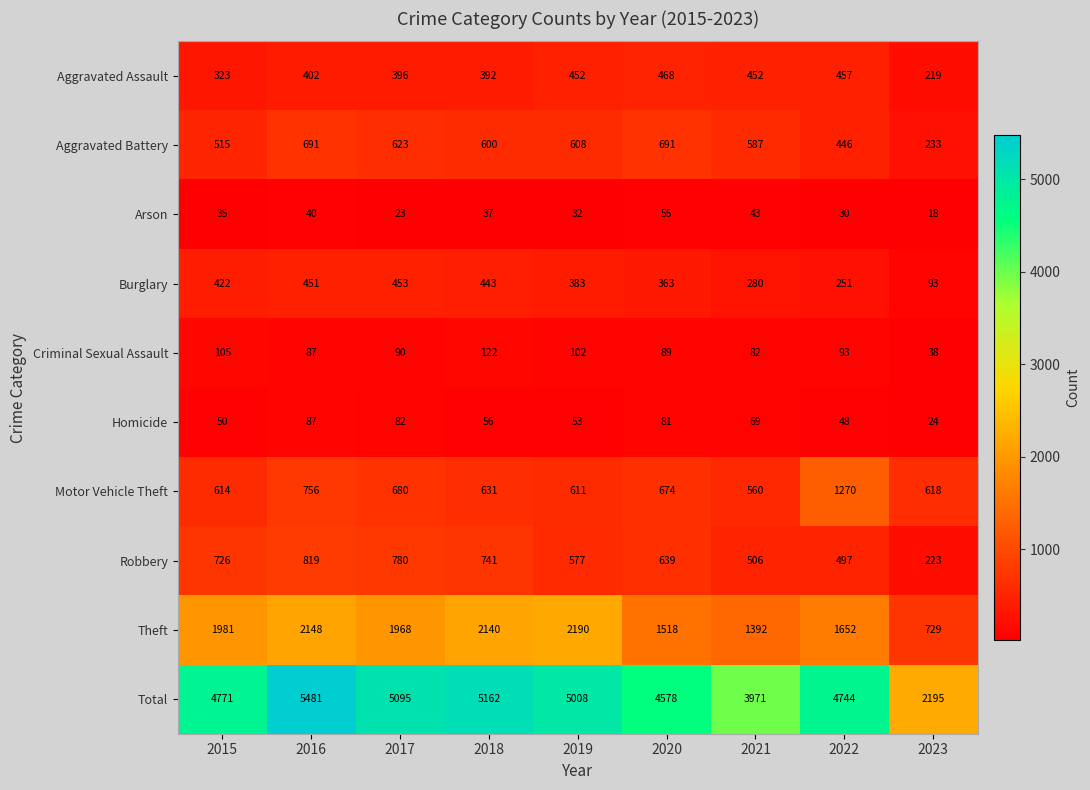

At how many categories does at least one series exceed 2588?

8